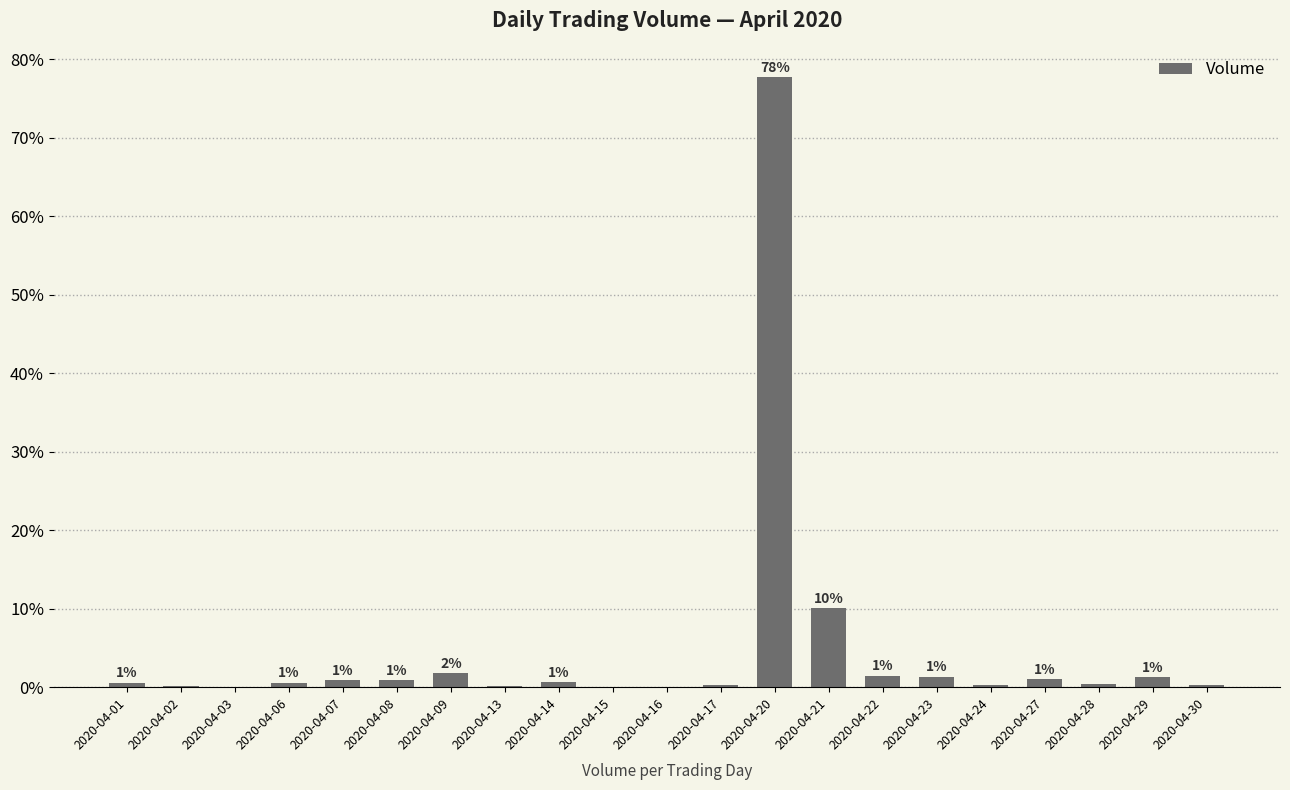

What is the maximum value shown in the chart?

77.7